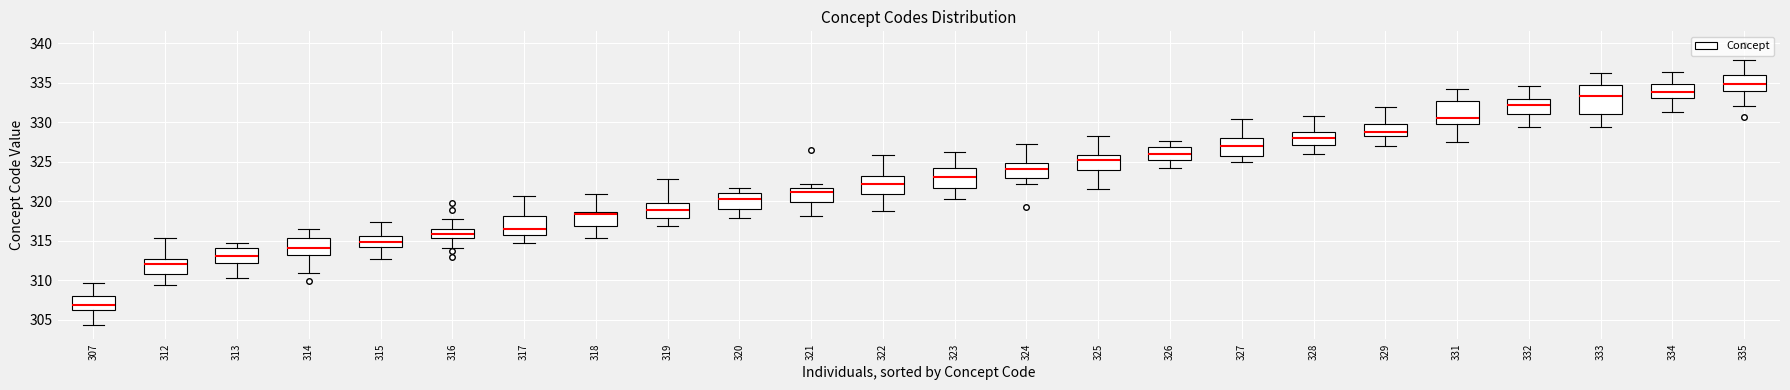

Which box's median line is the lowest?

307